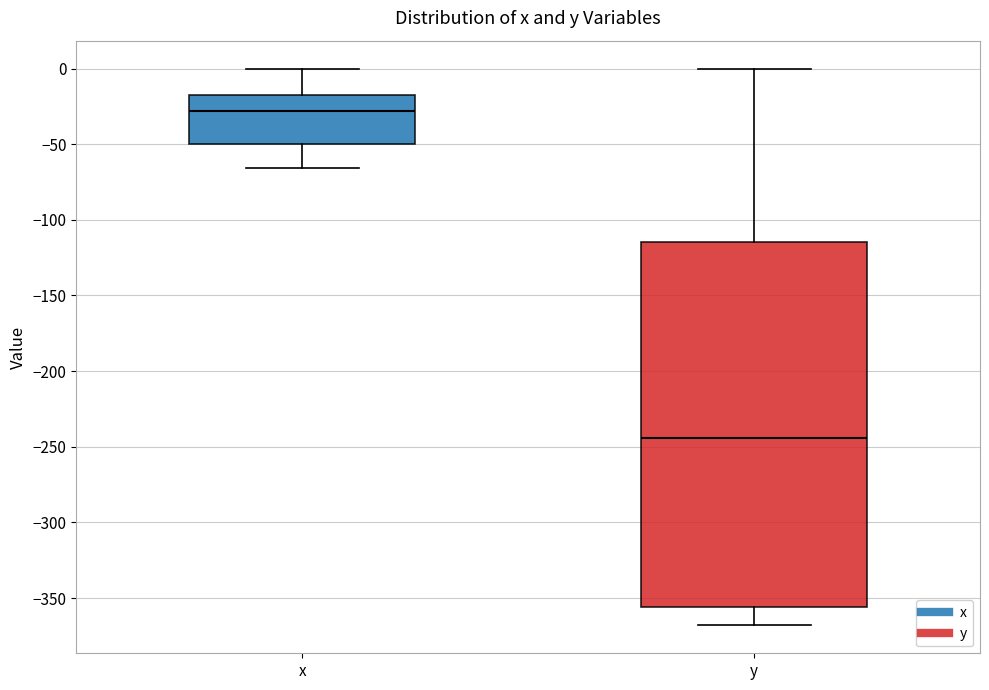

Where is the lower edge of the box for x on the y-axis? The values are not printed on the chart, so give them approximately, as read against the axis.

-50